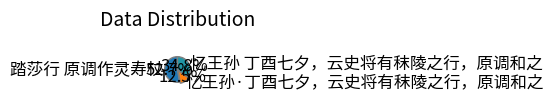

Which slice is the smallest?

忆王孙·丁酉七夕，云史将有秣陵之行，原调和之